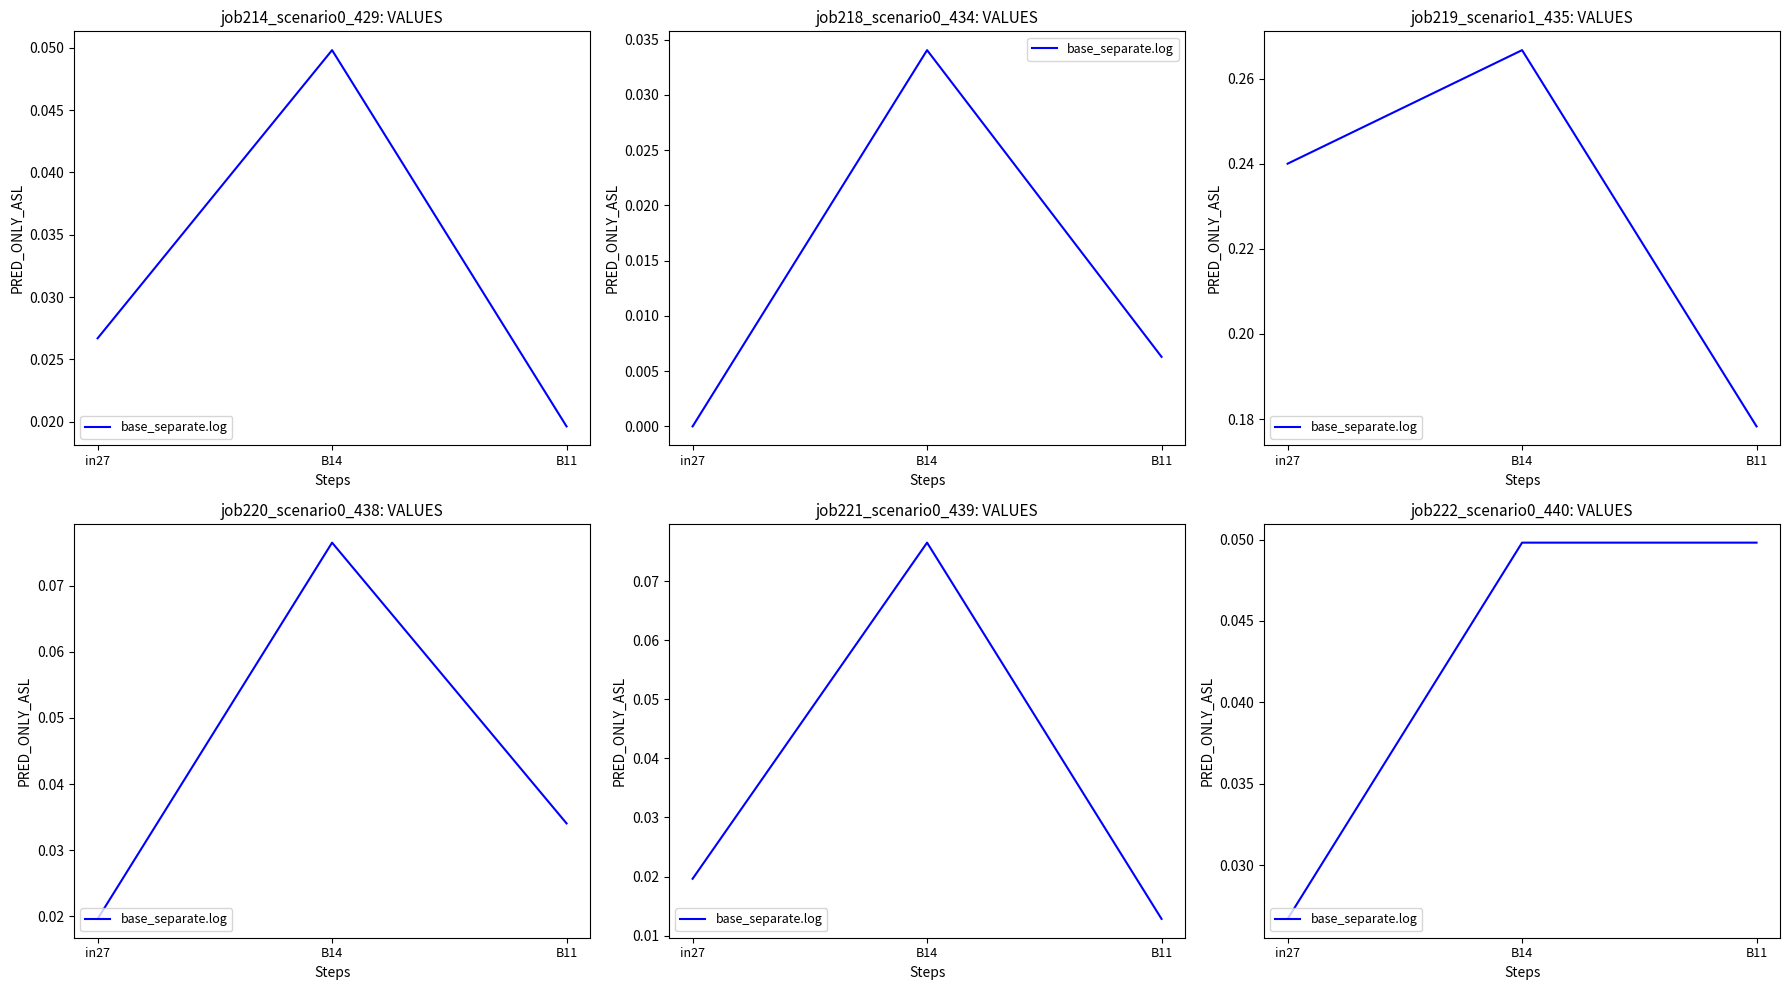

Is this an area chart (filled region under the line)?

No